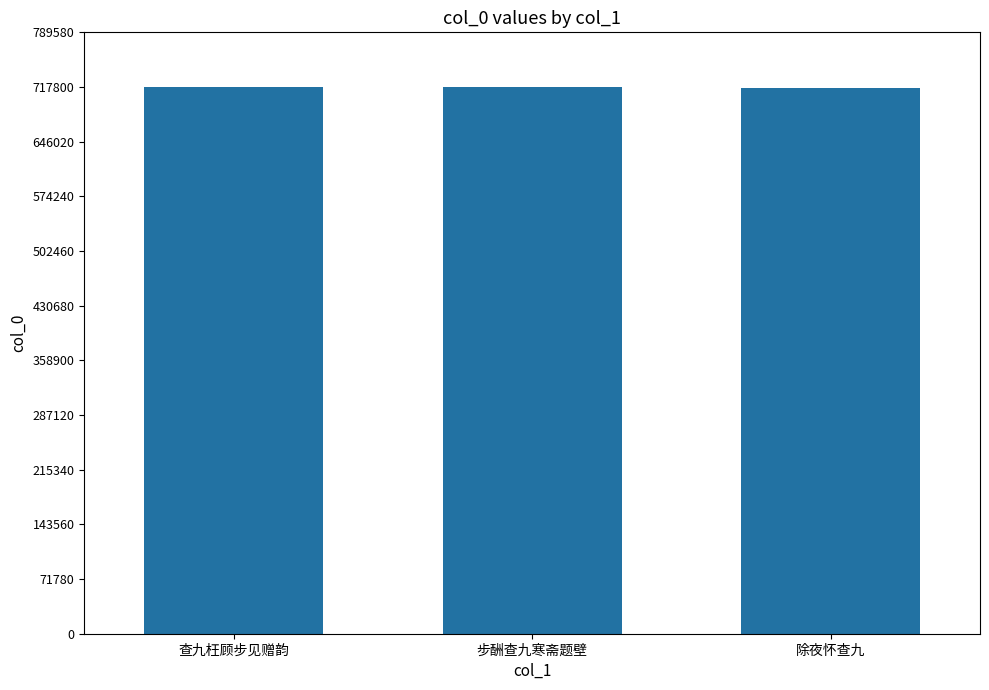

What is the maximum value shown in the chart?

717803